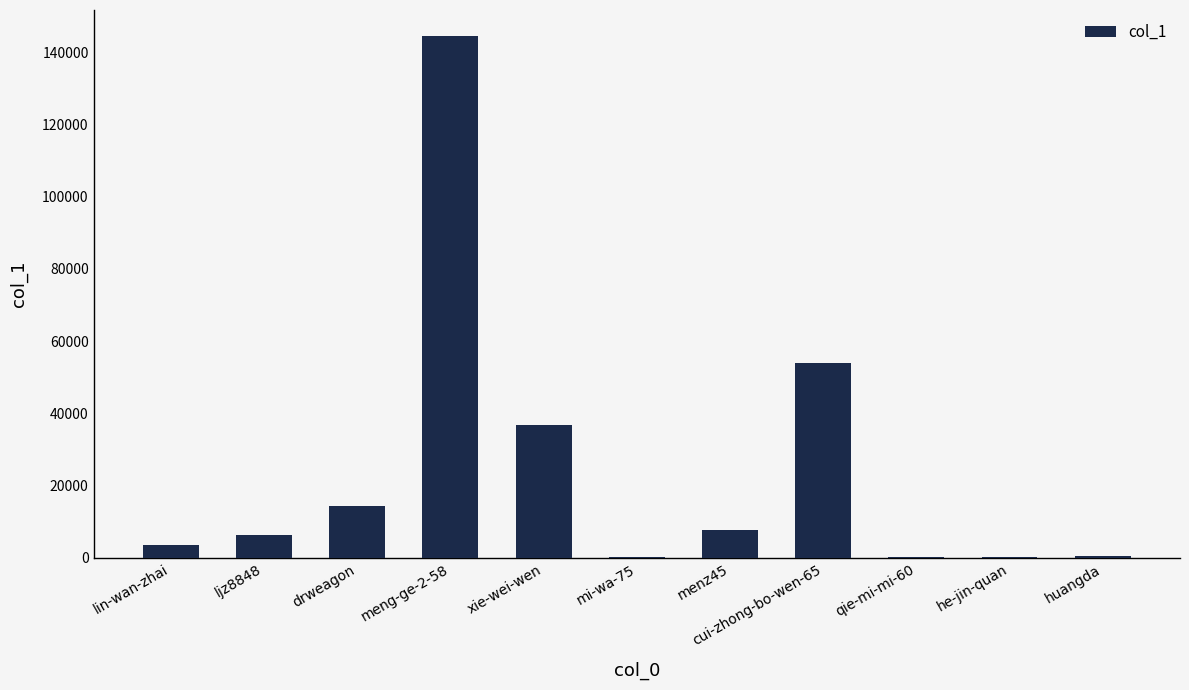

What is the maximum value shown in the chart?

144469